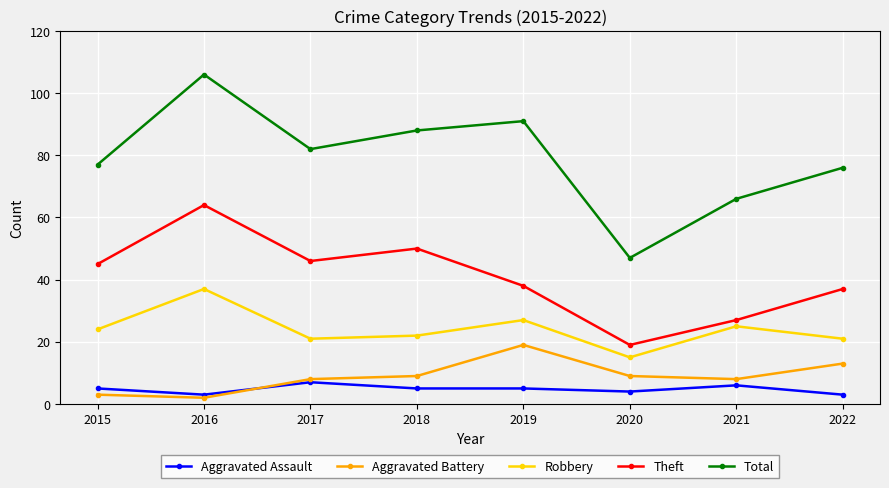

Reading right to left, list all the values displayed in this chart.

Aggravated Assault: 3	6	4	5	5	7	3	5
Aggravated Battery: 13	8	9	19	9	8	2	3
Robbery: 21	25	15	27	22	21	37	24
Theft: 37	27	19	38	50	46	64	45
Total: 76	66	47	91	88	82	106	77